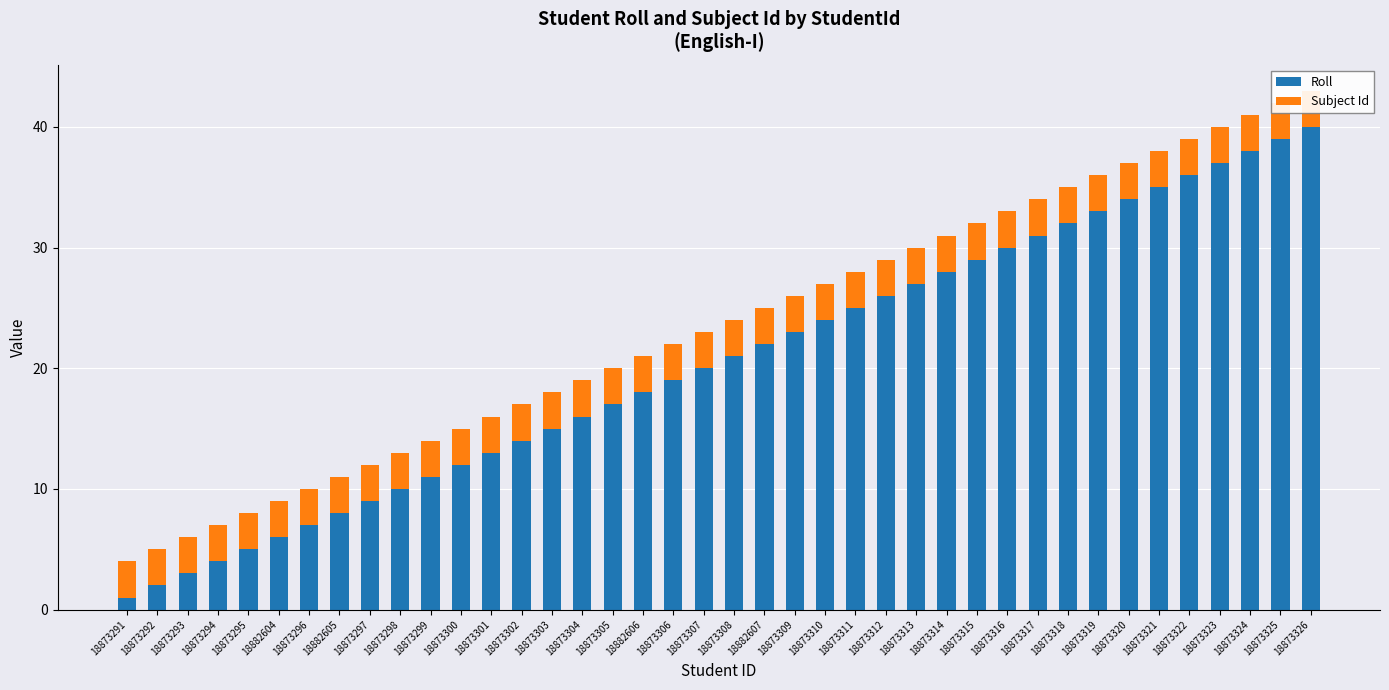

The Subject Id series shows 3 at 18873292. True or false?

True